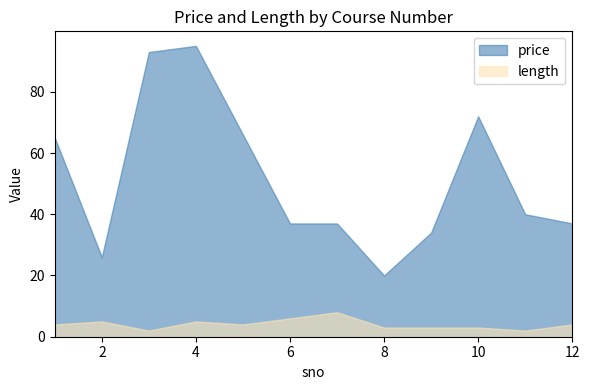

Reading left to right, extract all data points from this chart.

price: 65	26	93	95	66	37	37	20	34	72	40	37
length: 4	5	2	5	4	6	8	3	3	3	2	4